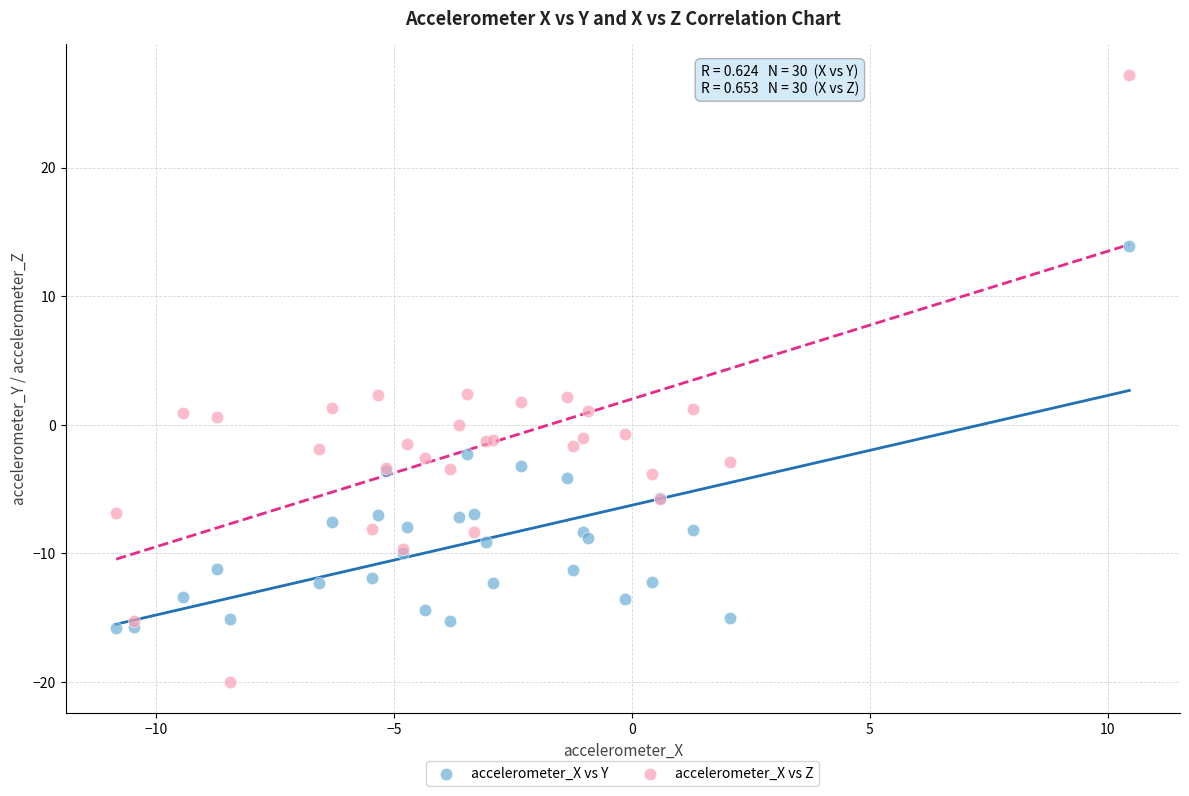

Which series has the largest Y range (max minus min)?

accelerometer_X vs Z